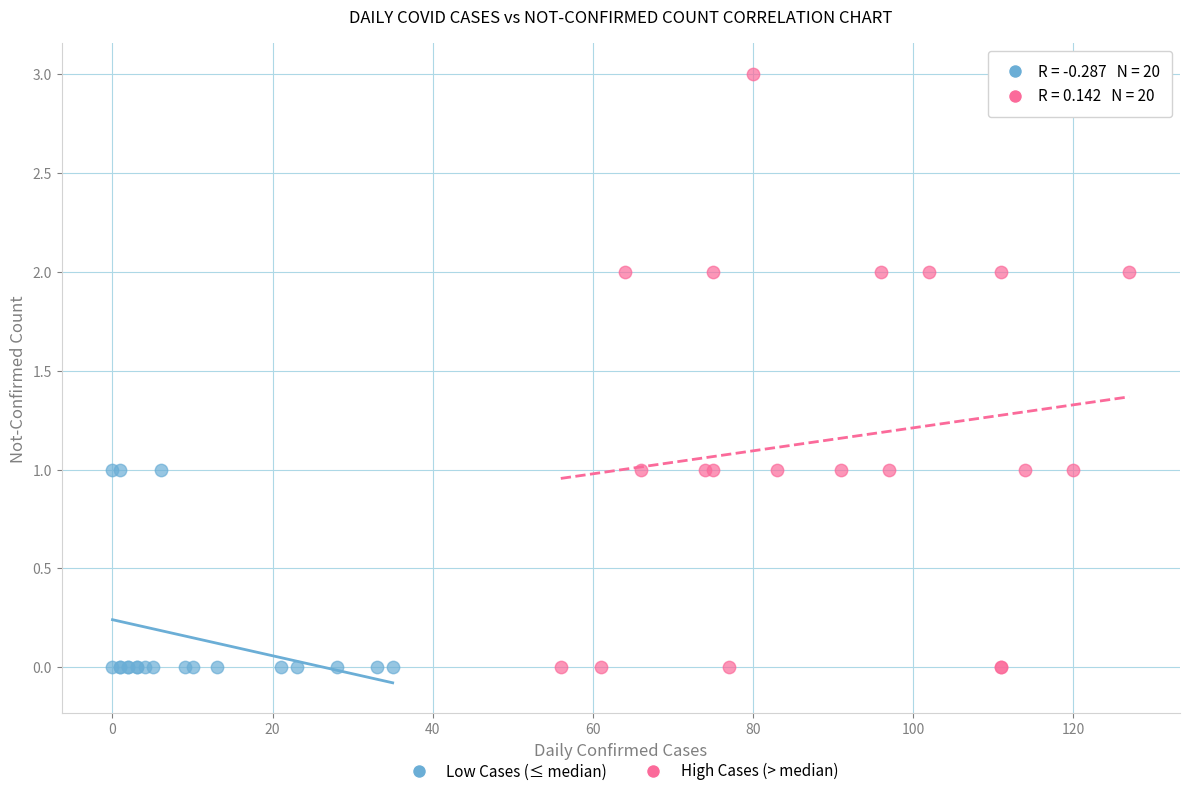

Which series has the widest spread of Y values?

High Cases (> median)